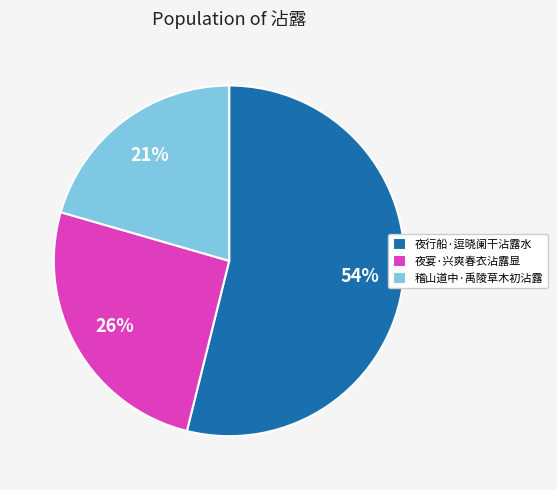

To the nearest percent, what is the average slice percentage?

33%